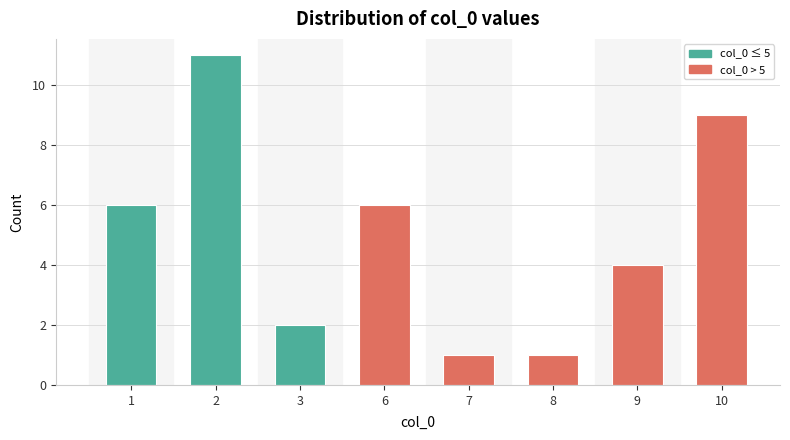

The value at 9 is 2. True or false?

False